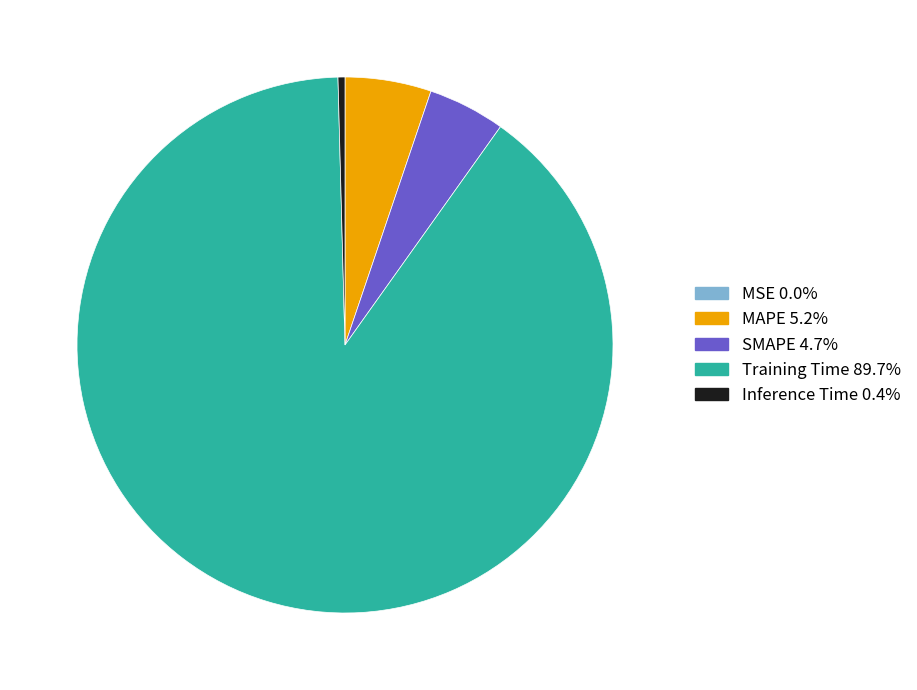

What is the largest slice in the pie chart?

Training Time